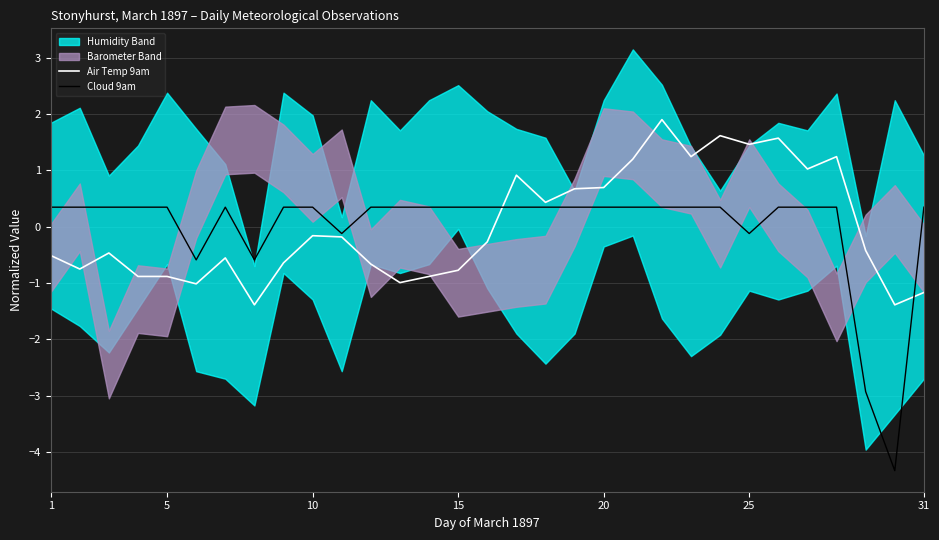

The Air Temp 9am series shows 1.2 at 20. True or false?

False